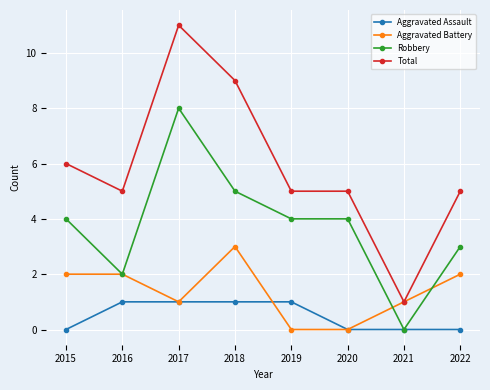

Reading left to right, transcribe all the data shown in this chart.

Aggravated Assault: 2015=0	2016=1	2017=1	2018=1	2019=1	2020=0	2021=0	2022=0
Aggravated Battery: 2015=2	2016=2	2017=1	2018=3	2019=0	2020=0	2021=1	2022=2
Robbery: 2015=4	2016=2	2017=8	2018=5	2019=4	2020=4	2021=0	2022=3
Total: 2015=6	2016=5	2017=11	2018=9	2019=5	2020=5	2021=1	2022=5